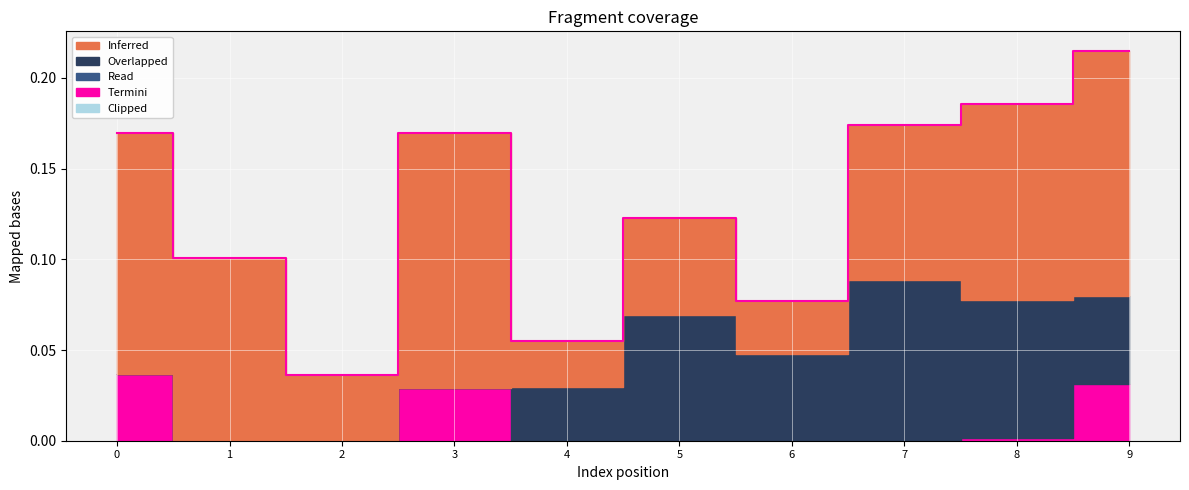

Is it true that Termini equals 0.0 at 9?

False